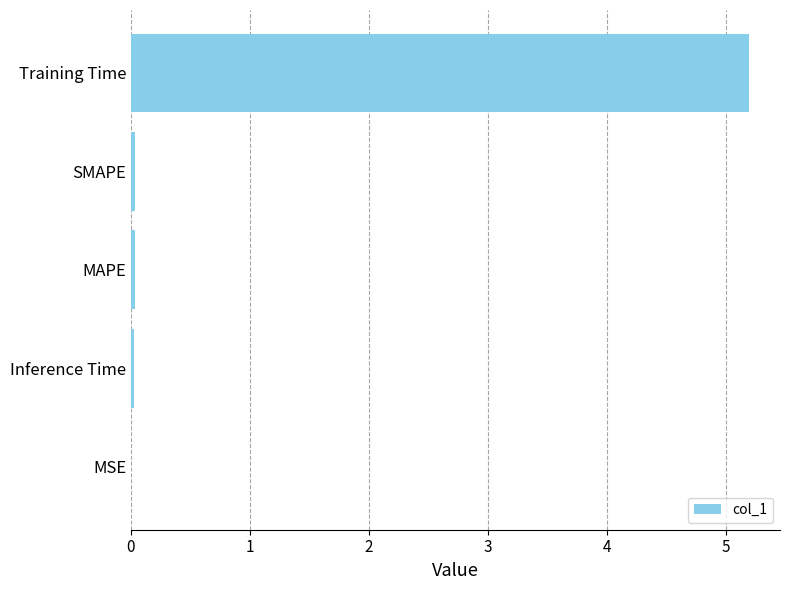

How many data points does each series have?

5